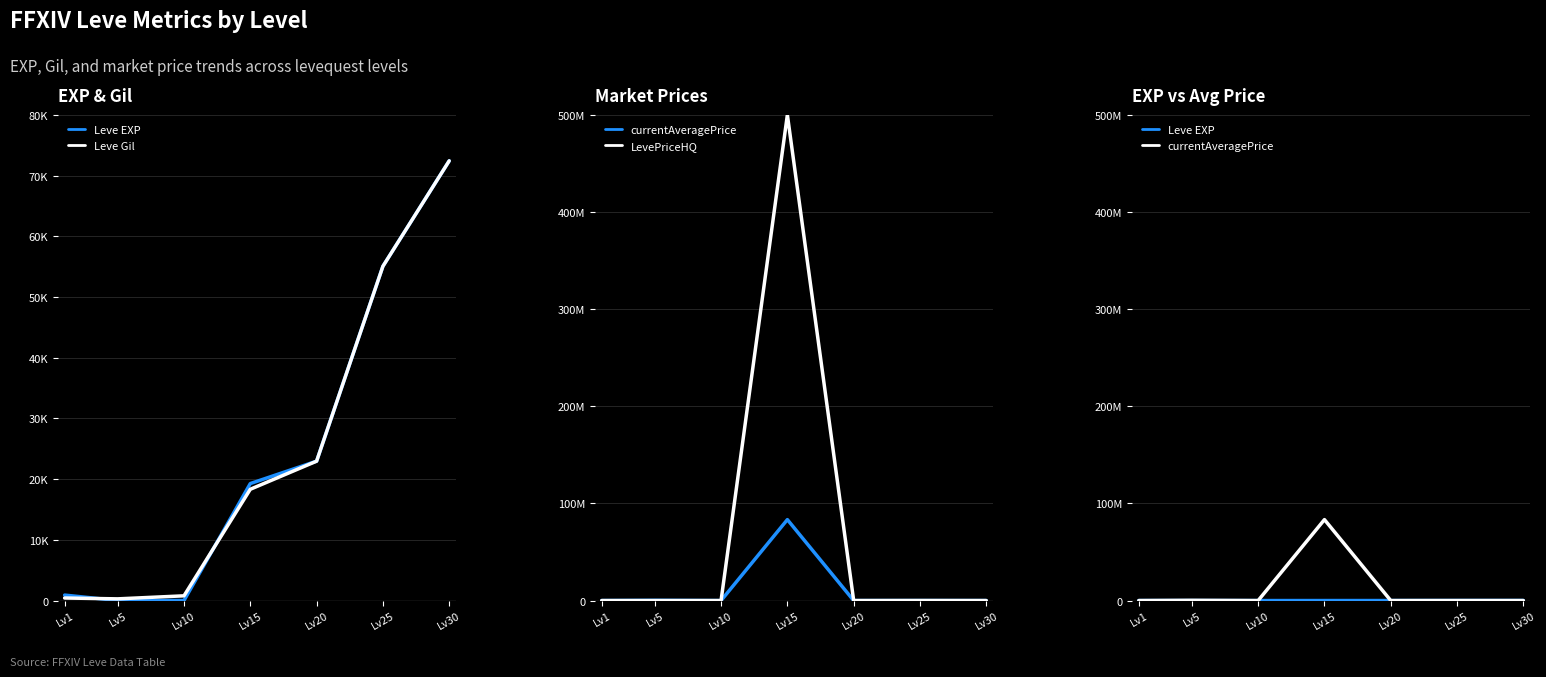

Which series has the largest total across all categories?

LevePriceHQ